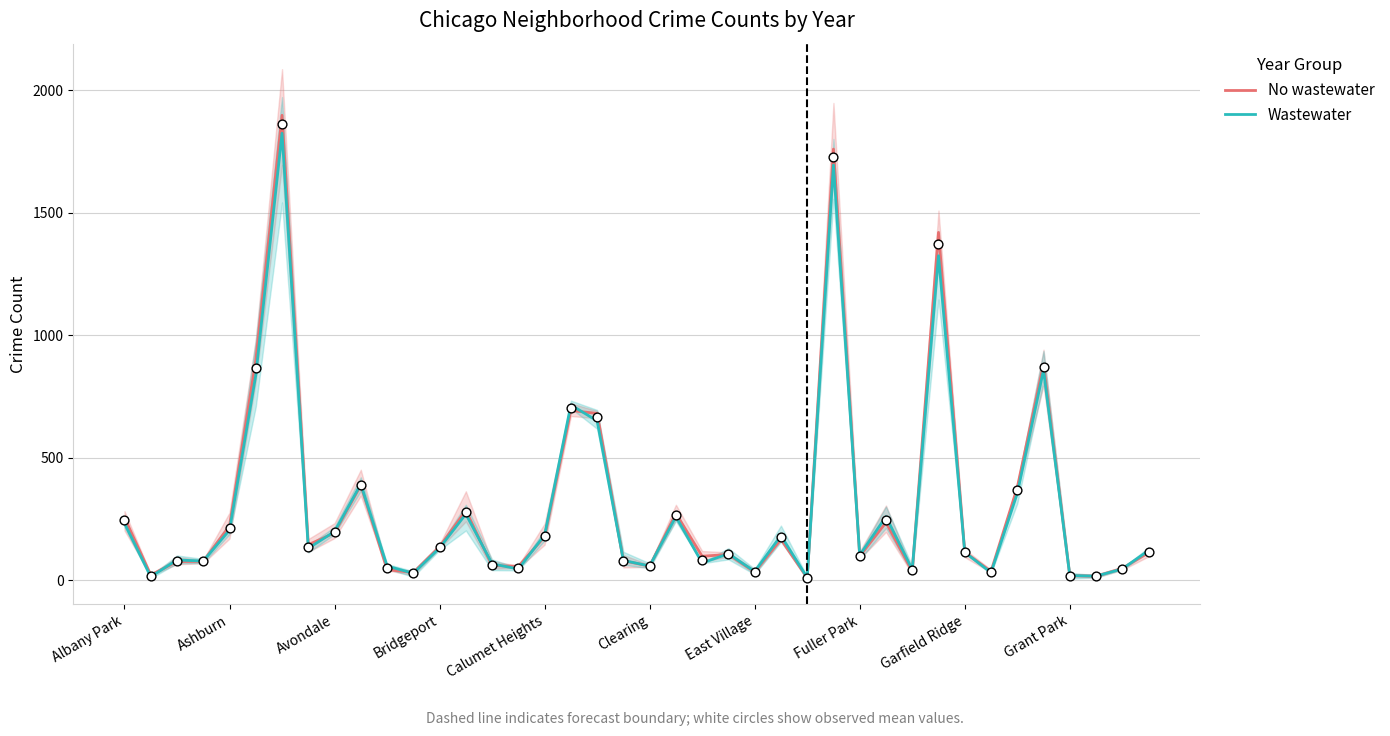

What are all the series names shown in the legend?

No wastewater, Wastewater